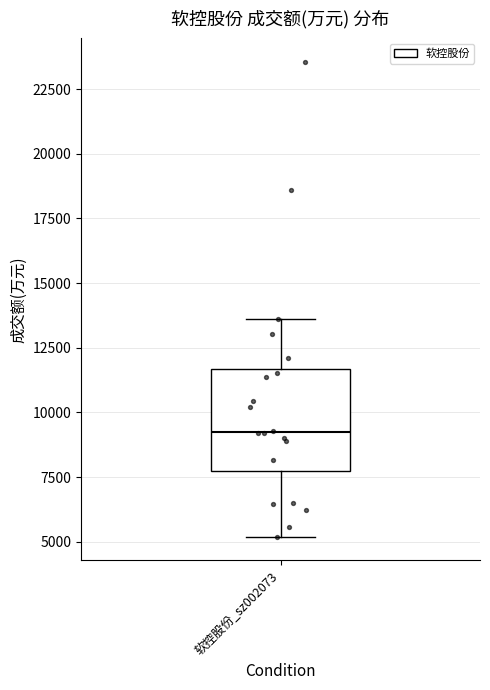

Where is the lower edge of the box for 软控股份_sz002073 on the y-axis? The values are not printed on the chart, so give them approximately, as read against the axis.

7500